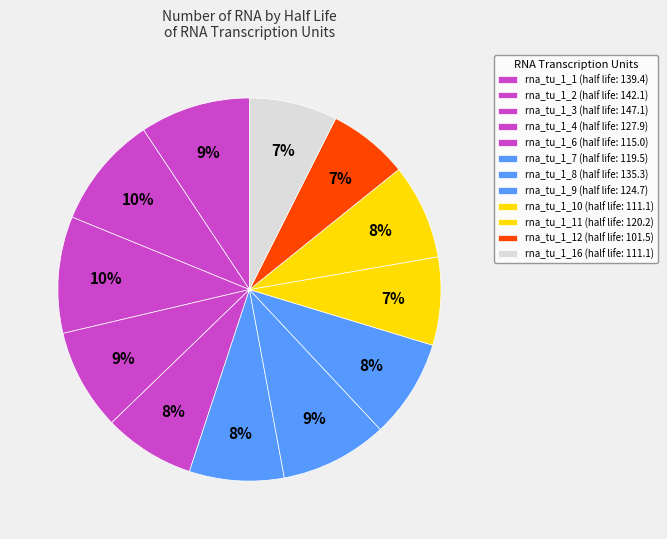

How many segments does this pie chart have?

12